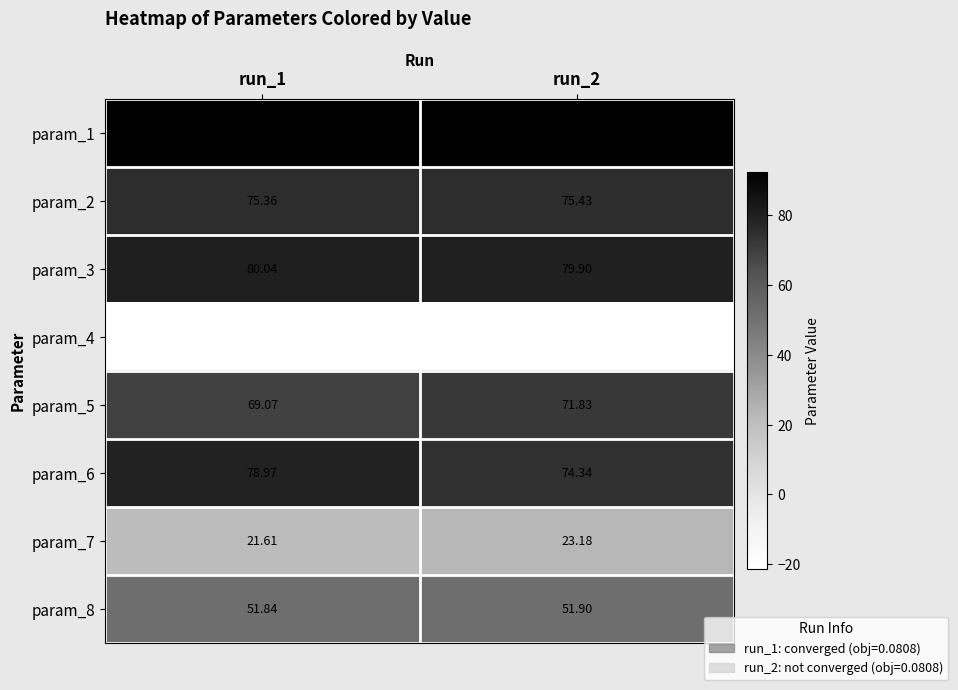

Between run_1 and run_2, which series saw the biggest shift?

param_6